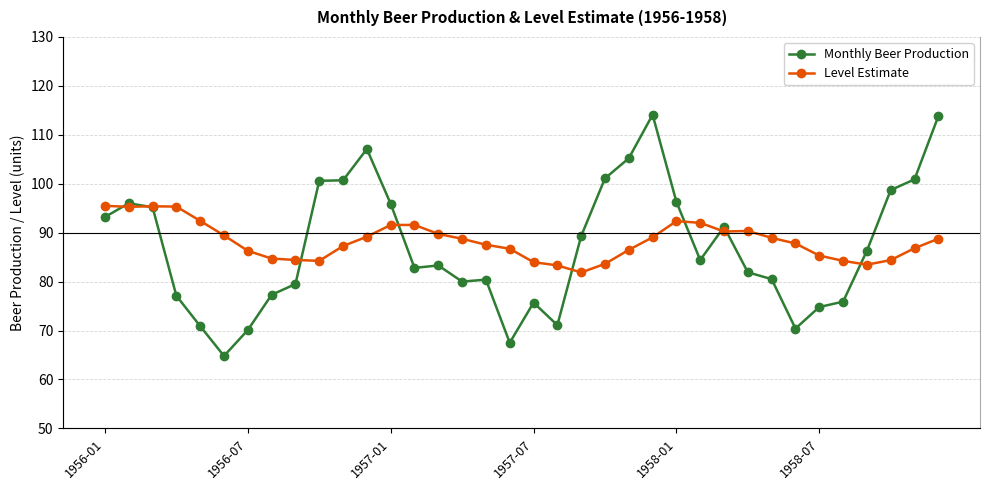

Count the number of categories in the chart.

36